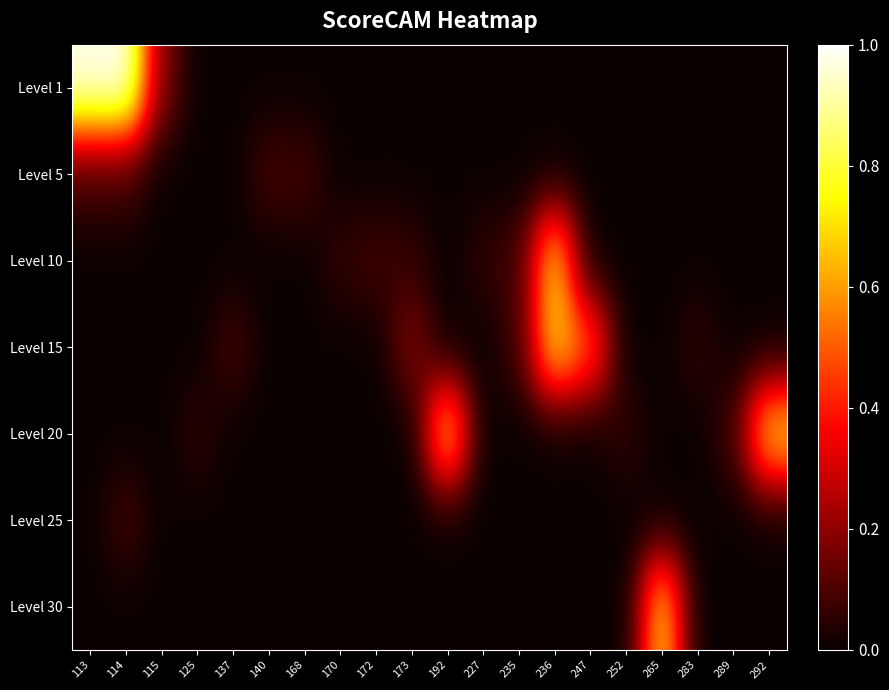

Reading right to left, list all the values displayed in this chart.

Level 1: 292=0.0	289=0.0	283=0.0	265=0.0	252=0.0	247=0.0	236=0.0	235=0.0	227=0.0	192=0.0	173=0.0	172=0.0	170=0.0	168=0.0	140=0.0	137=0.0	125=0.0	115=0.2	114=1.0	113=1.0
Level 5: 292=0.0	289=0.0	283=0.0	265=0.0	252=0.0	247=0.0	236=0.0	235=0.0	227=0.0	192=0.0	173=0.0	172=0.0	170=0.0	168=0.1	140=0.1	137=0.0	125=0.0	115=0.0	114=0.1	113=0.1
Level 10: 292=0.0	289=0.0	283=0.0	265=0.0	252=0.0	247=0.0	236=0.7	235=0.1	227=0.1	192=0.0	173=0.1	172=0.1	170=0.1	168=0.0	140=0.0	137=0.0	125=0.0	115=0.0	114=0.0	113=0.0
Level 15: 292=0.0	289=0.0	283=0.1	265=0.0	252=0.0	247=0.5	236=0.7	235=0.1	227=0.0	192=0.0	173=0.2	172=0.0	170=0.0	168=0.0	140=0.0	137=0.1	125=0.0	115=0.0	114=0.0	113=0.0
Level 20: 292=0.7	289=0.1	283=0.0	265=0.0	252=0.1	247=0.0	236=0.0	235=0.0	227=0.0	192=0.7	173=0.0	172=0.0	170=0.0	168=0.0	140=0.0	137=0.0	125=0.1	115=0.0	114=0.0	113=0.0
Level 25: 292=0.0	289=0.0	283=0.0	265=0.0	252=0.0	247=0.0	236=0.0	235=0.0	227=0.0	192=0.0	173=0.0	172=0.0	170=0.0	168=0.0	140=0.0	137=0.0	125=0.0	115=0.0	114=0.1	113=0.0
Level 30: 292=0.0	289=0.0	283=0.0	265=0.7	252=0.0	247=0.0	236=0.0	235=0.0	227=0.0	192=0.0	173=0.0	172=0.0	170=0.0	168=0.0	140=0.0	137=0.0	125=0.0	115=0.0	114=0.0	113=0.0